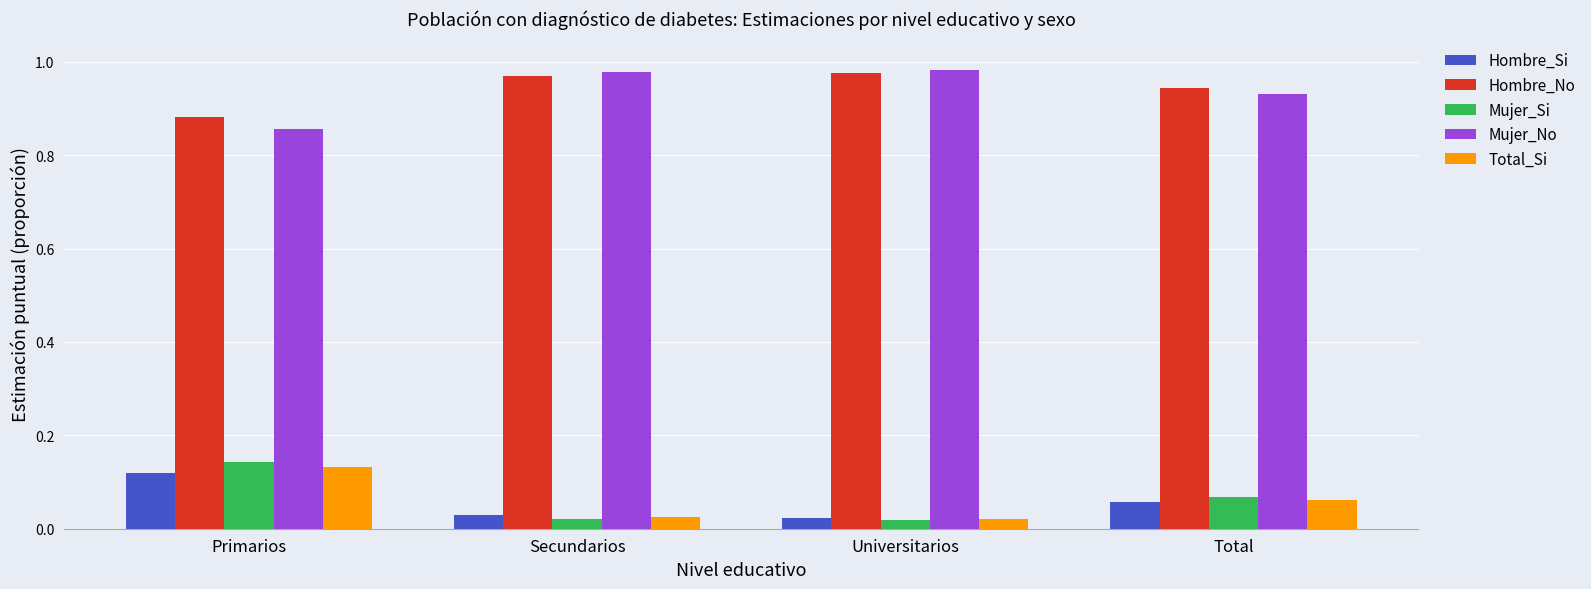

Is it true that Hombre_Si equals 0.0 at Total?

False